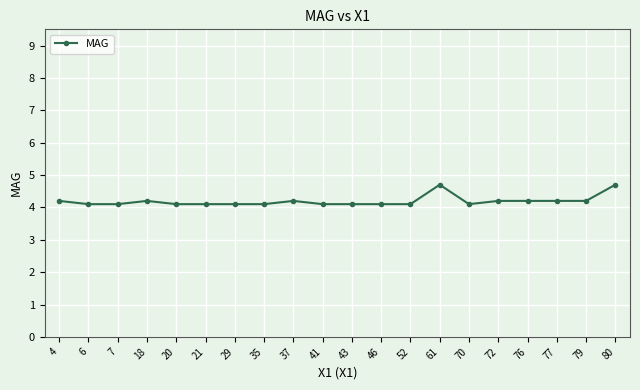

What is the smallest value displayed?

4.1